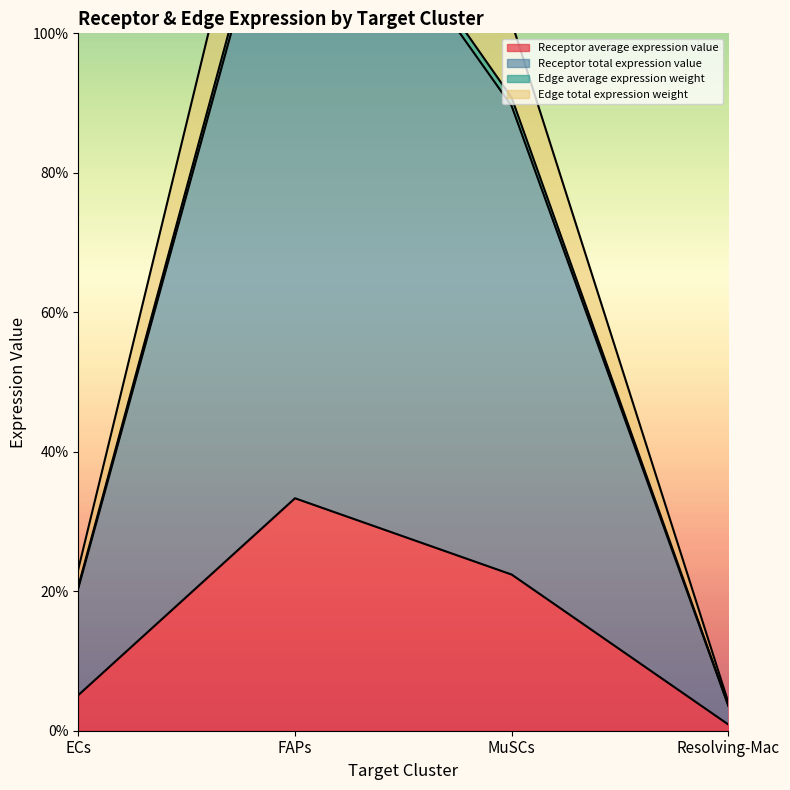

Rank the series by their maximum value, from lowest to highest.

Receptor average expression value, Edge average expression weight, Receptor total expression value, Edge total expression weight